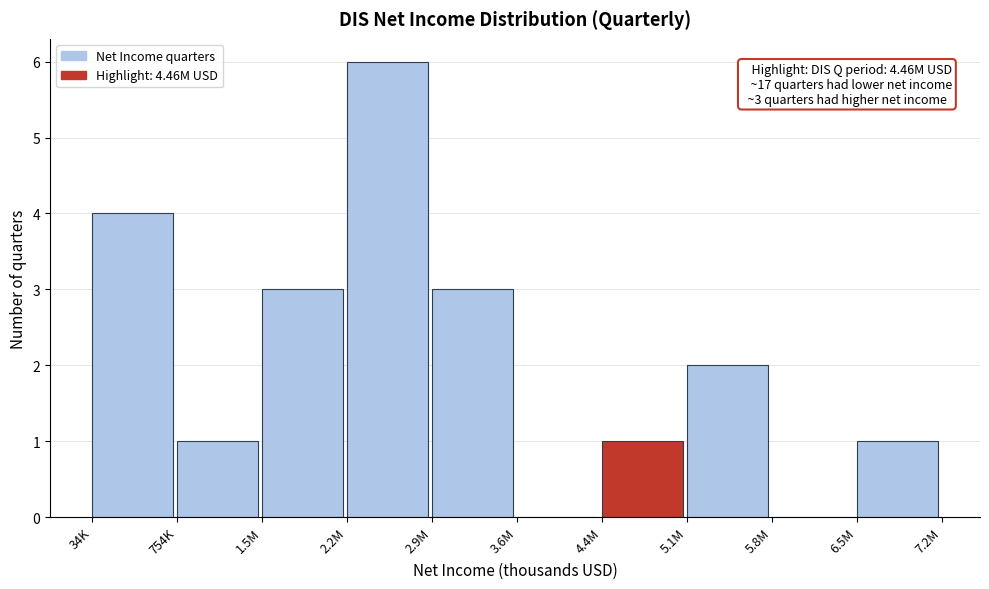

Reading left to right, list all the values displayed in this chart.

34K=4	754K=1	1.5M=3	2.2M=6	2.9M=3	3.6M=0	4.4M=1	5.1M=2	5.8M=0	6.5M=1